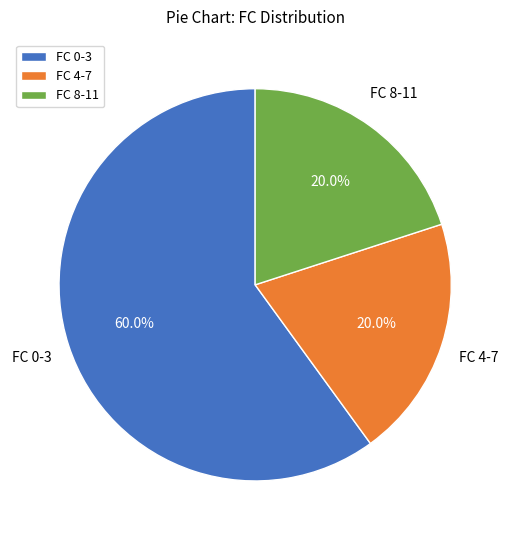

Does any single category account for the majority?

Yes